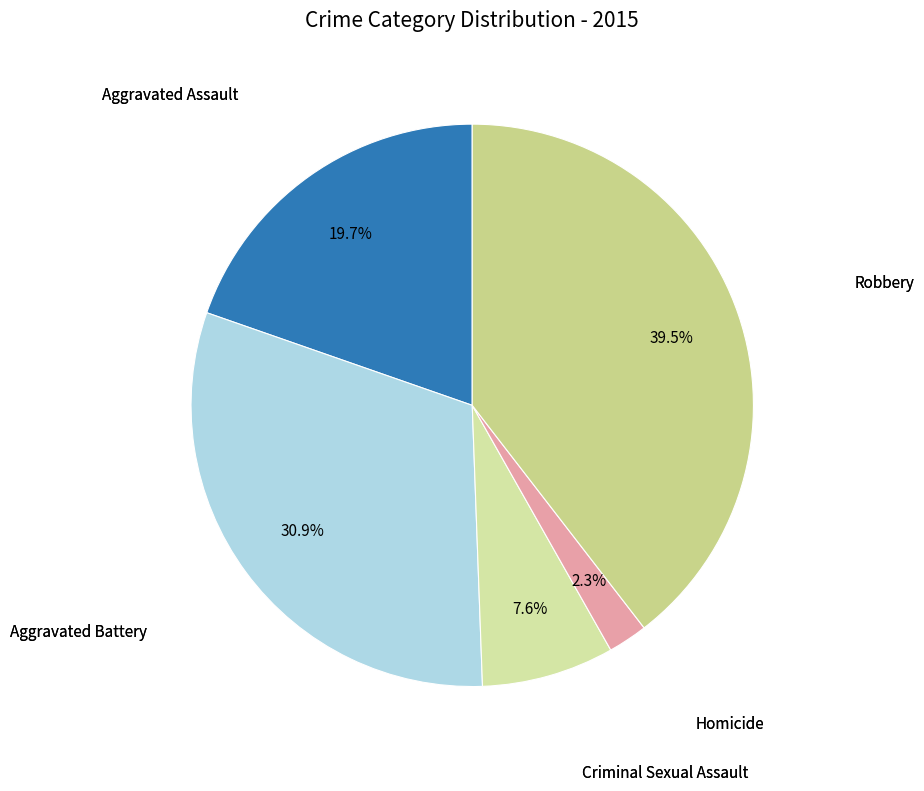

Which category has the smallest portion of the pie?

Homicide